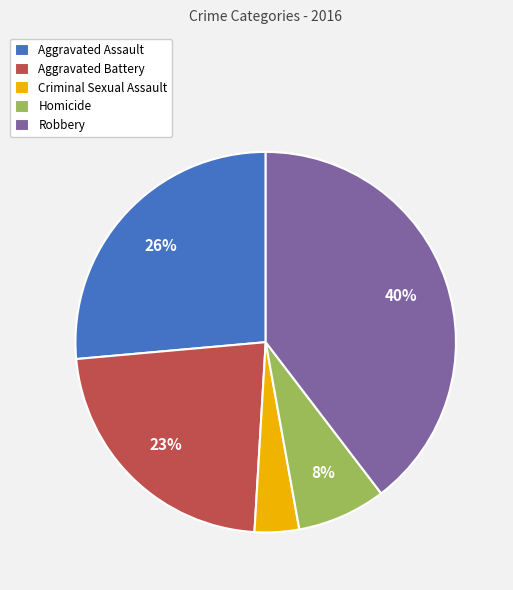

The Criminal Sexual Assault slice represents 10% of the pie. True or false?

False